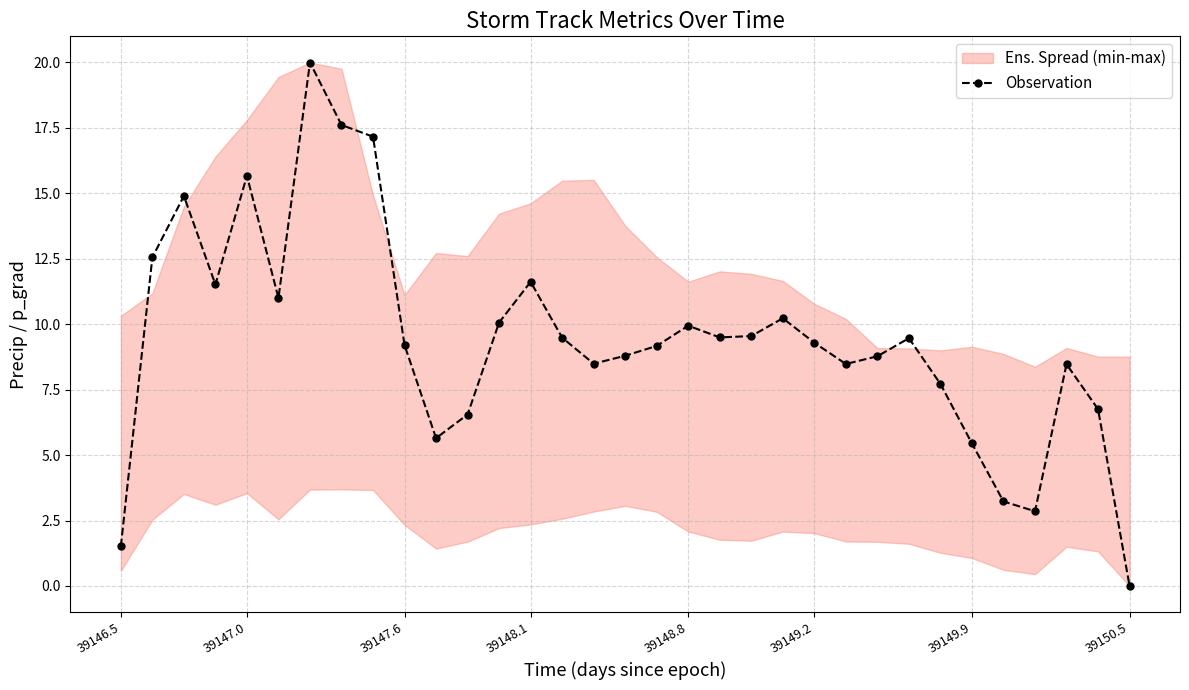

At which label does Observation reach its minimum?

39150.5